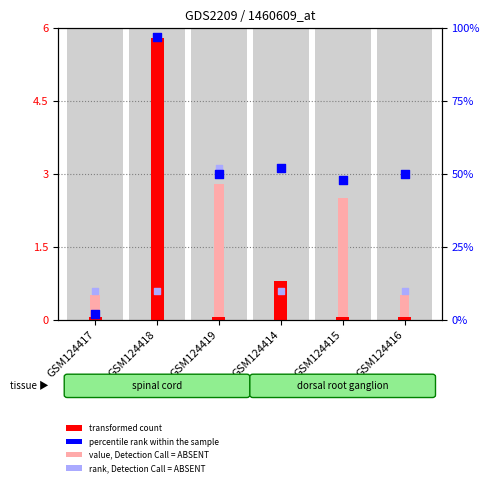

Which series contains the highest Y value?

percentile rank within the sample